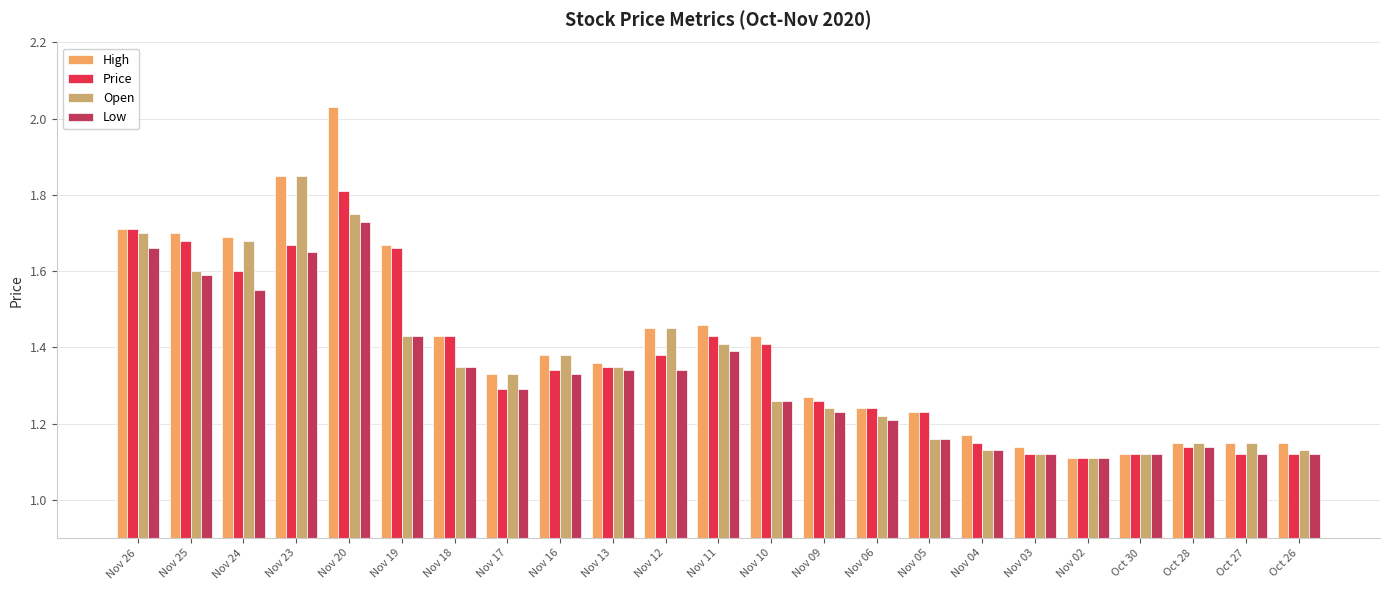

What is the difference between the highest and lowest values at Nov 25?

0.1